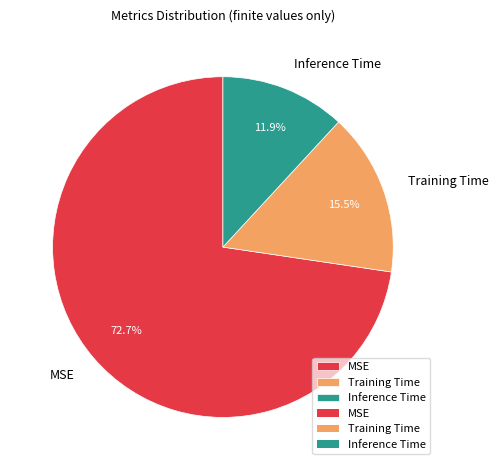

Rank the categories by value from lowest to highest.

Inference Time, Training Time, MSE